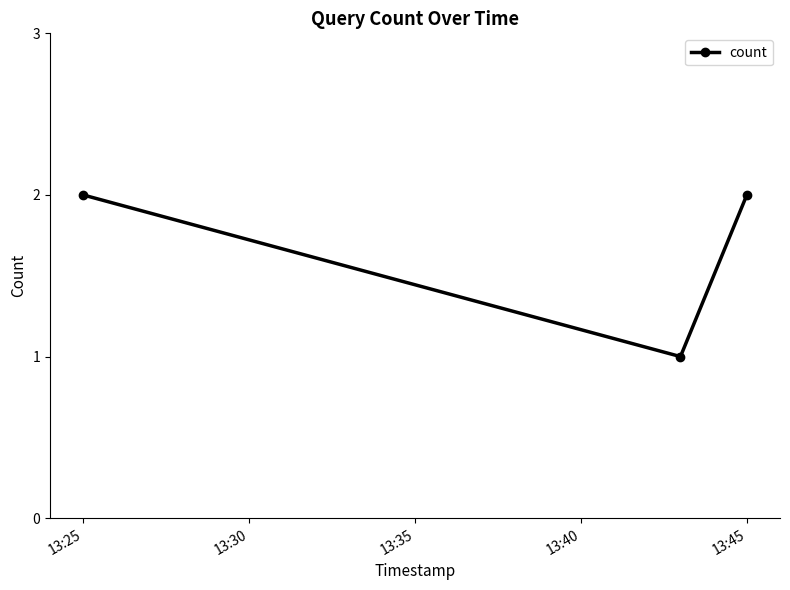

Count the values in the range 1 to 2.

3